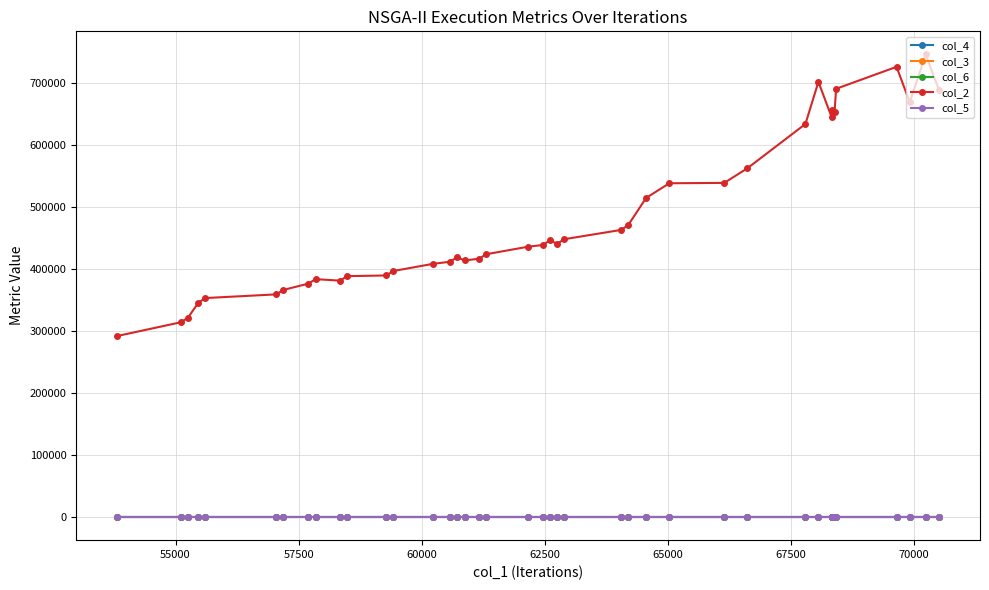

What is the greatest value displayed?

746539.9